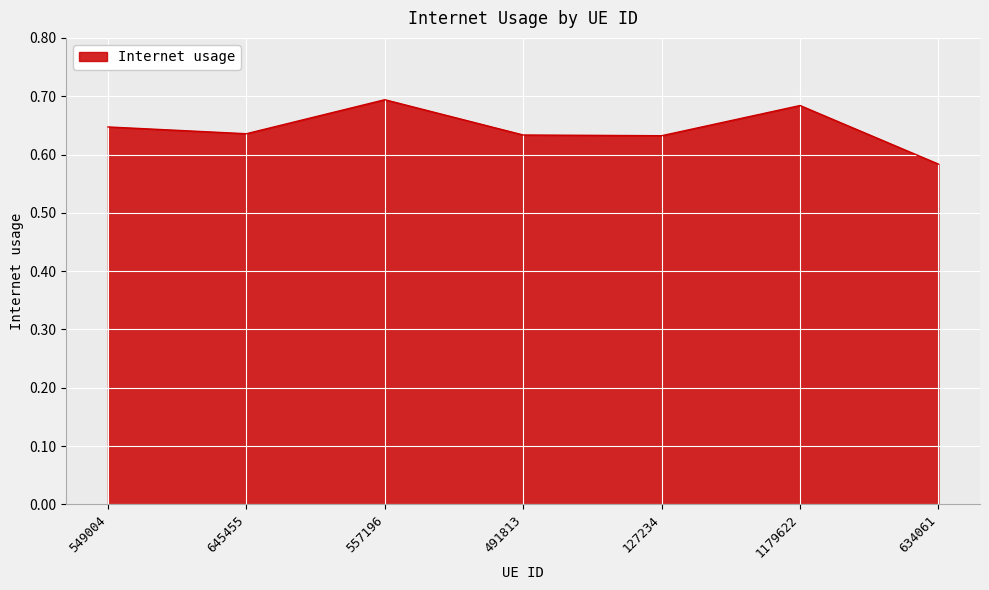

Does the chart display data point markers on the line(s)?

No